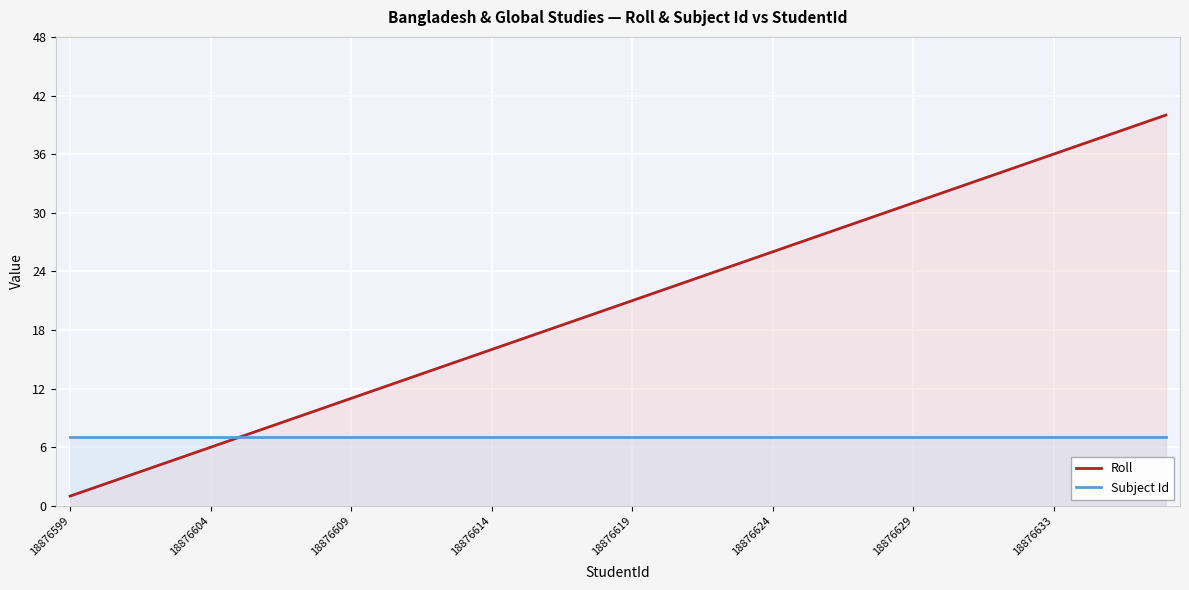

List the series in order of their peak value, highest first.

Roll, Subject Id